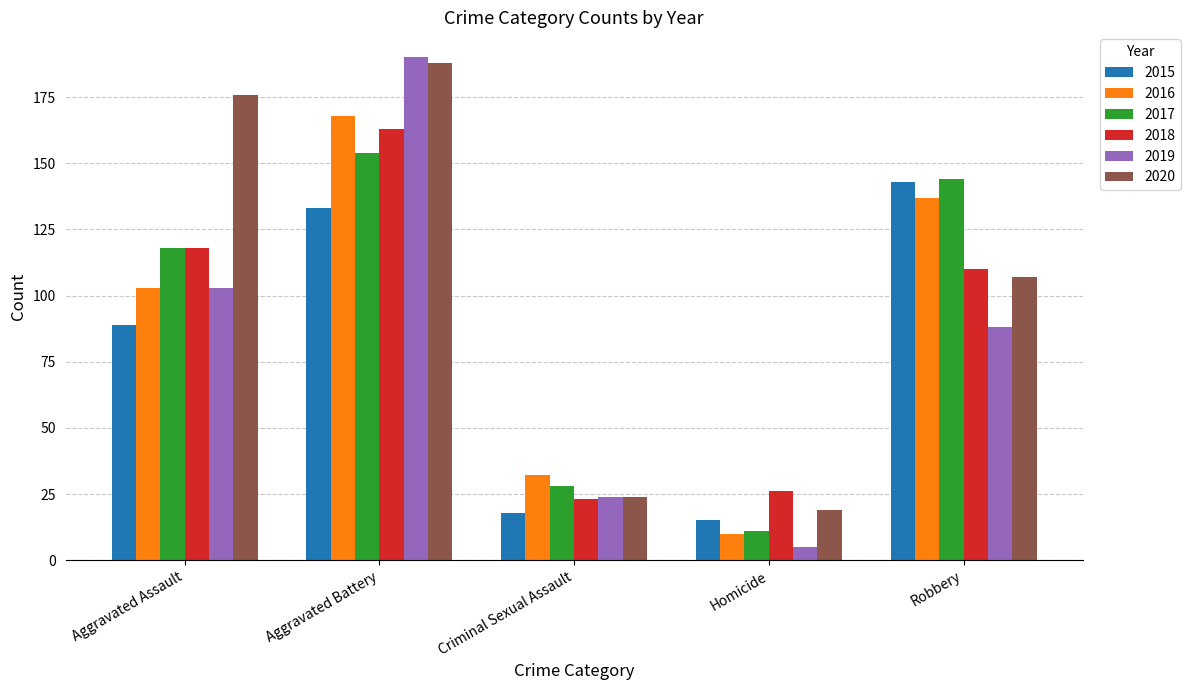

What is the label of the 1st bar from the right?

Robbery